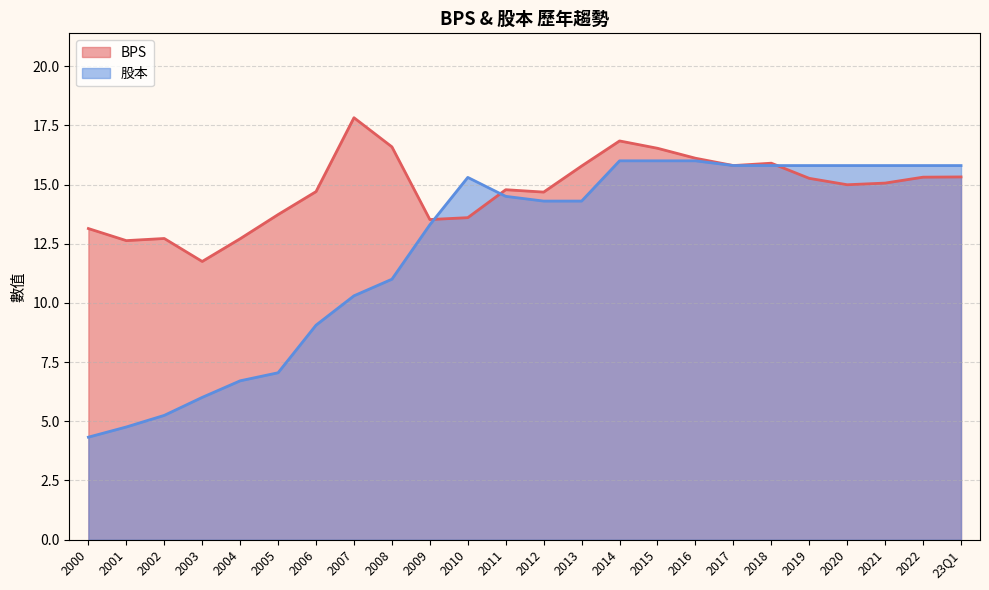

True or false: 股本 and BPS cross at least once.

True